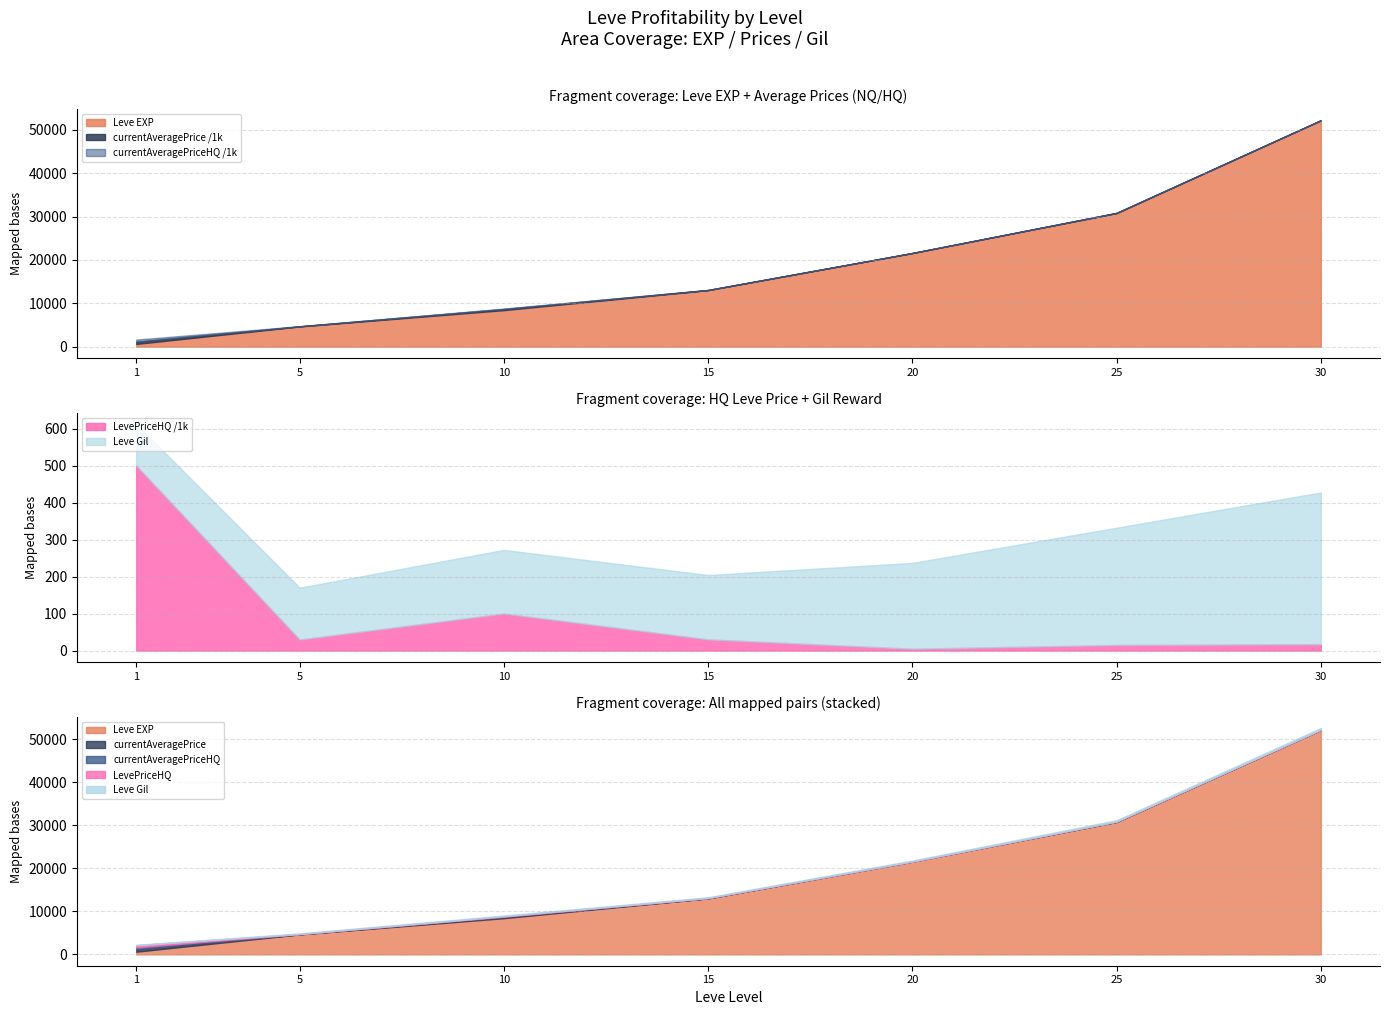

Which series has the widest spread of values?

currentAveragePrice